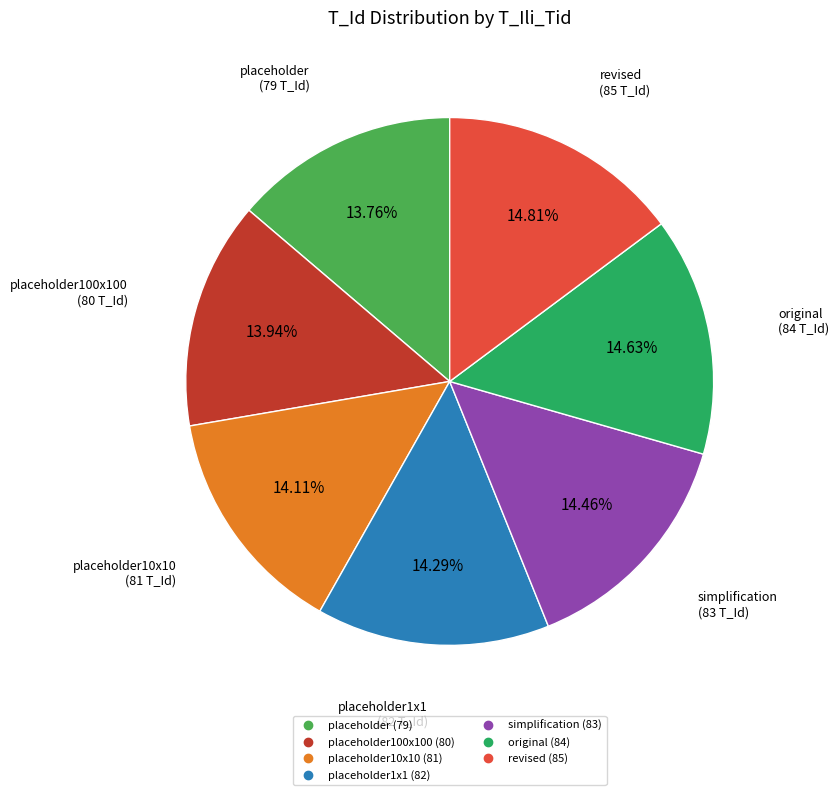

Is there any slice that represents more than half of the pie?

No